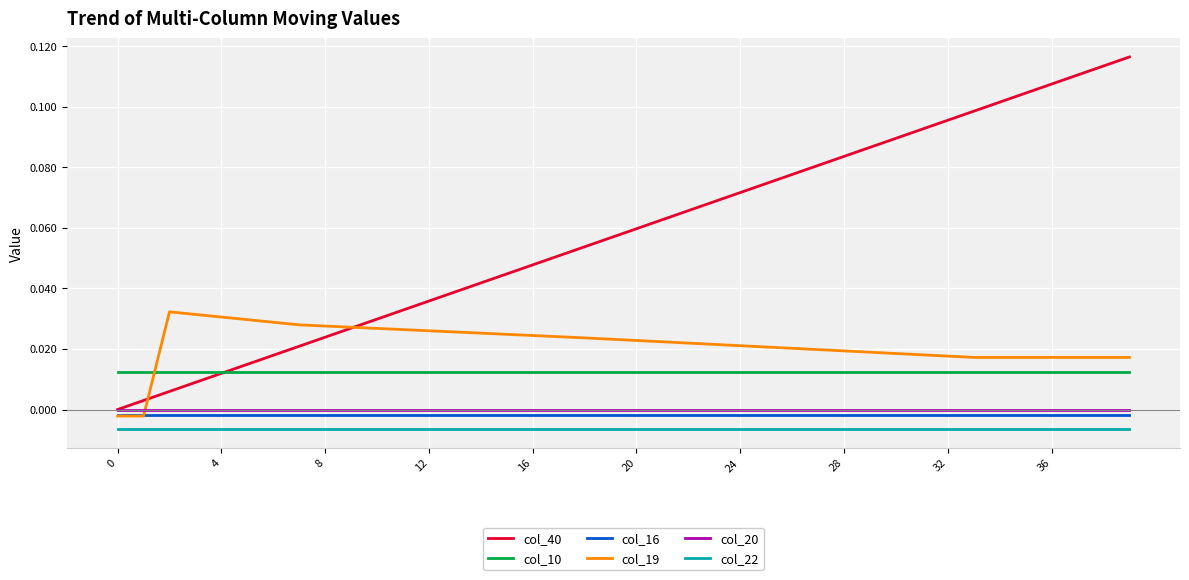

Does the chart display data point markers on the line(s)?

No